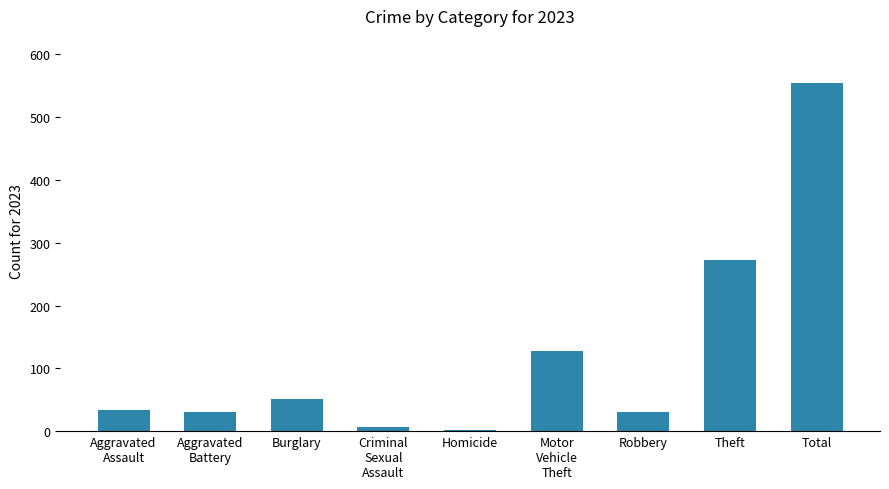

What is the value of the 1st bar from the left?

34